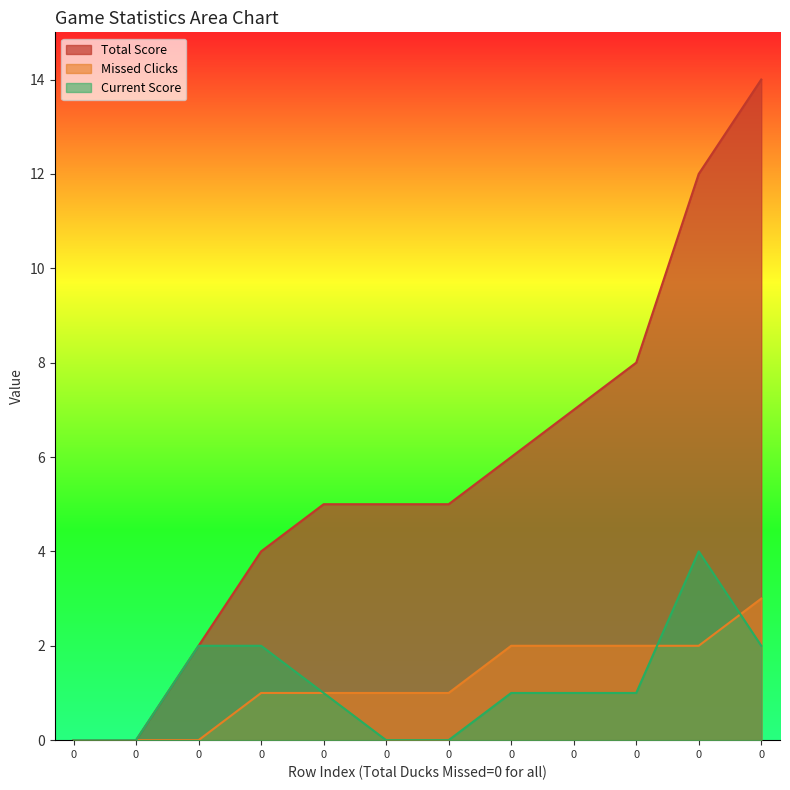

Reading left to right, transcribe all the data shown in this chart.

Total Score: 0=0	0=0	0=2	0=4	0=5	0=5	0=5	0=6	0=7	0=8	0=12	0=14
Missed Clicks: 0=0	0=0	0=0	0=1	0=1	0=1	0=1	0=2	0=2	0=2	0=2	0=3
Current Score: 0=0	0=0	0=2	0=2	0=1	0=0	0=0	0=1	0=1	0=1	0=4	0=2